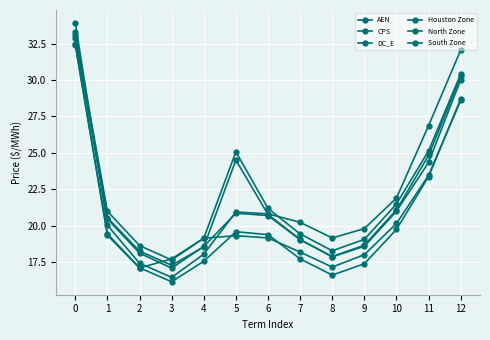

Count the number of data series in this chart.

6